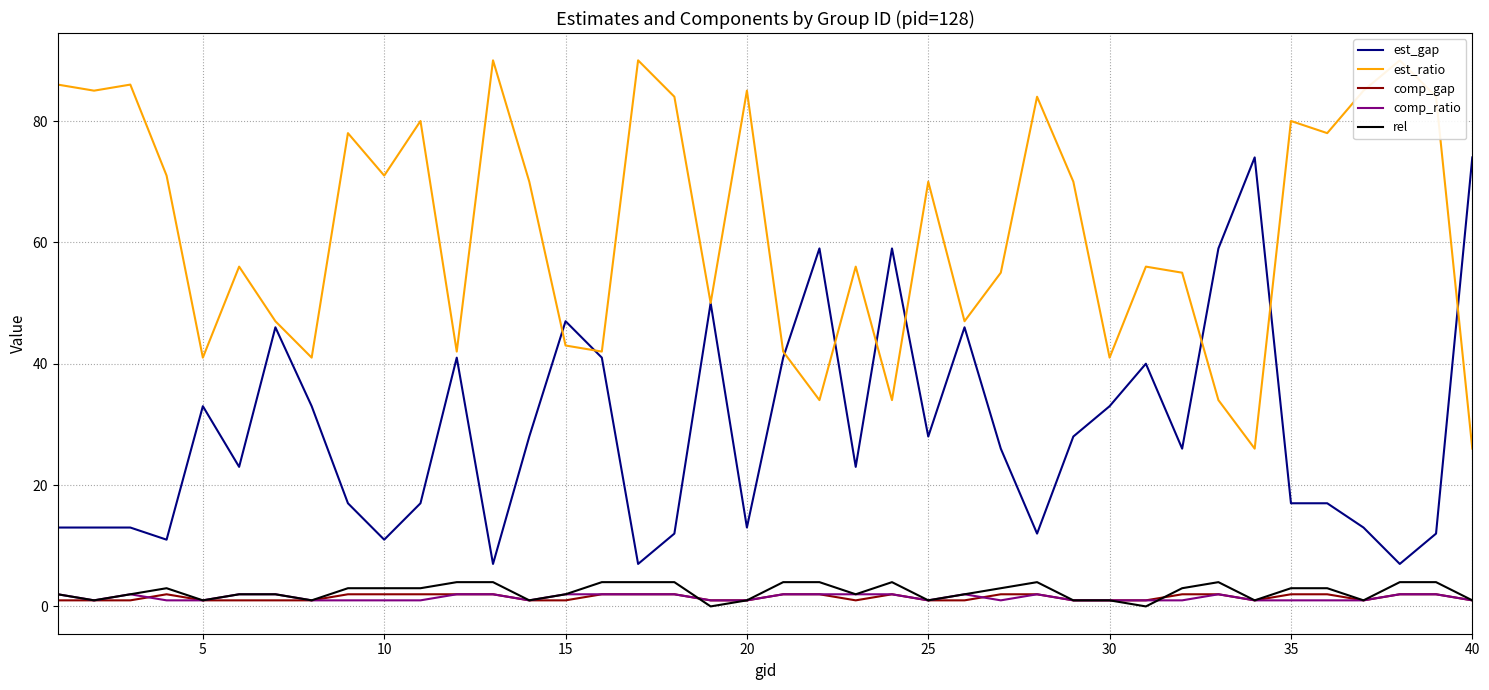

How many intersections are there between comp_gap and rel?

2